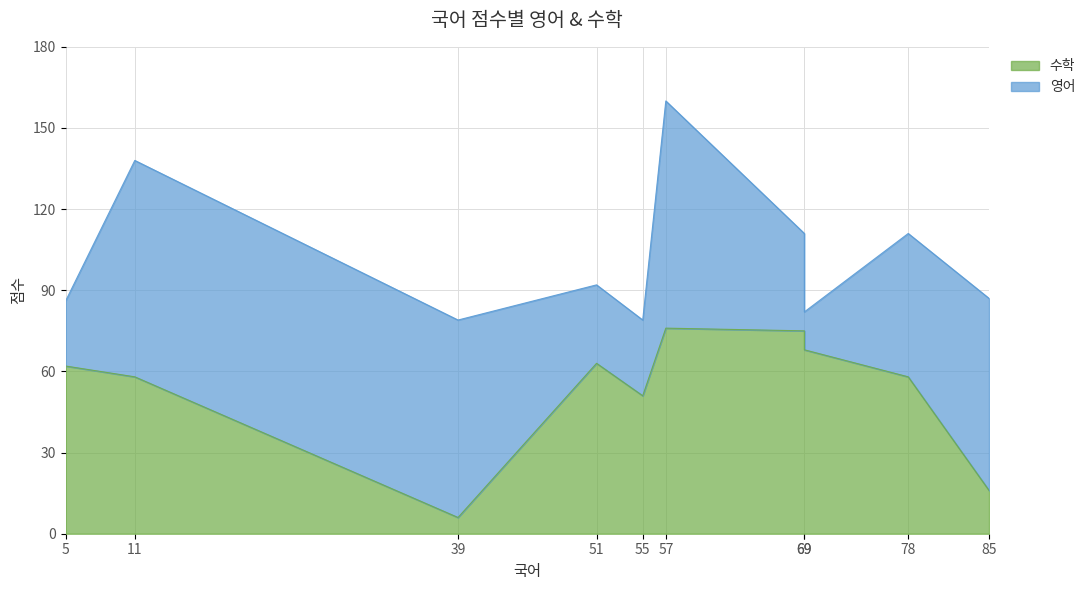

Rank the series by their average value, from highest to lowest.

수학, 영어